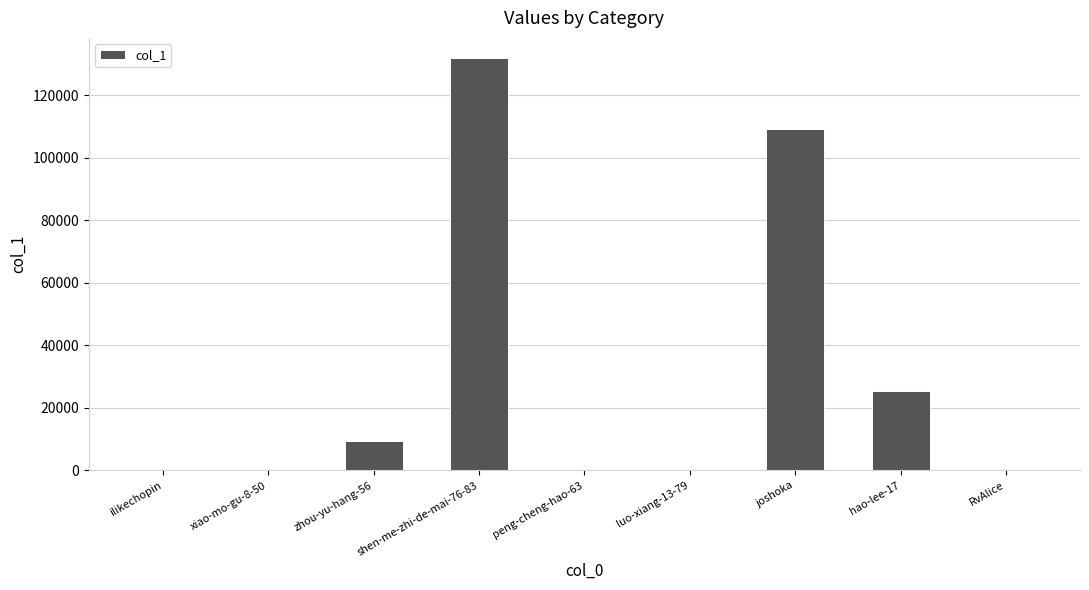

What is the sum of the values at RvAlice and hao-lee-17?

25531